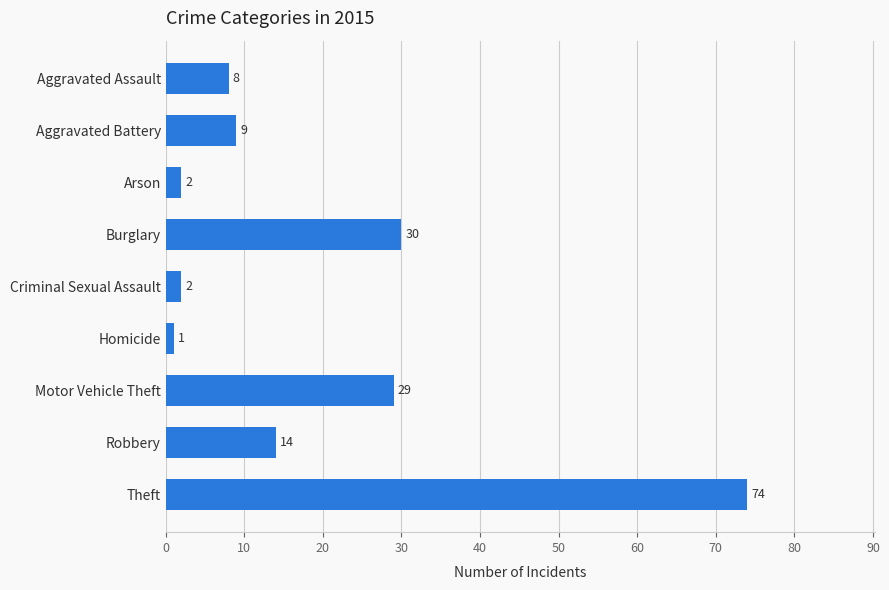

Between Arson and Motor Vehicle Theft, which is larger?

Motor Vehicle Theft